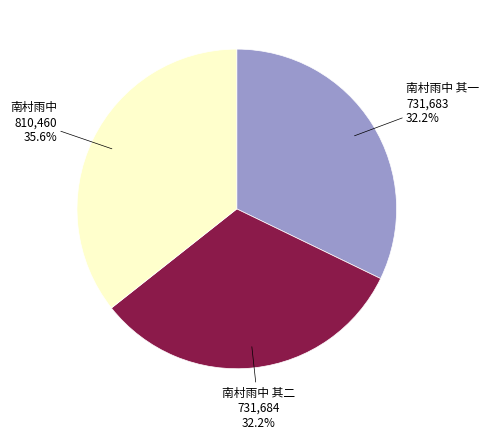

Is there any slice that represents more than half of the pie?

No